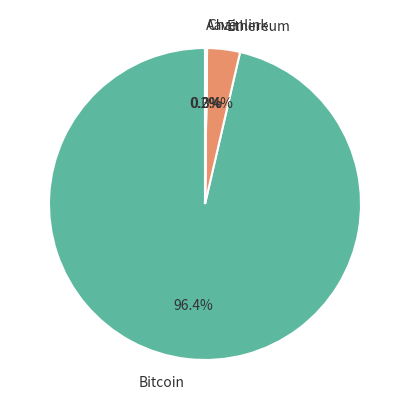

Which category accounts for the majority?

Bitcoin